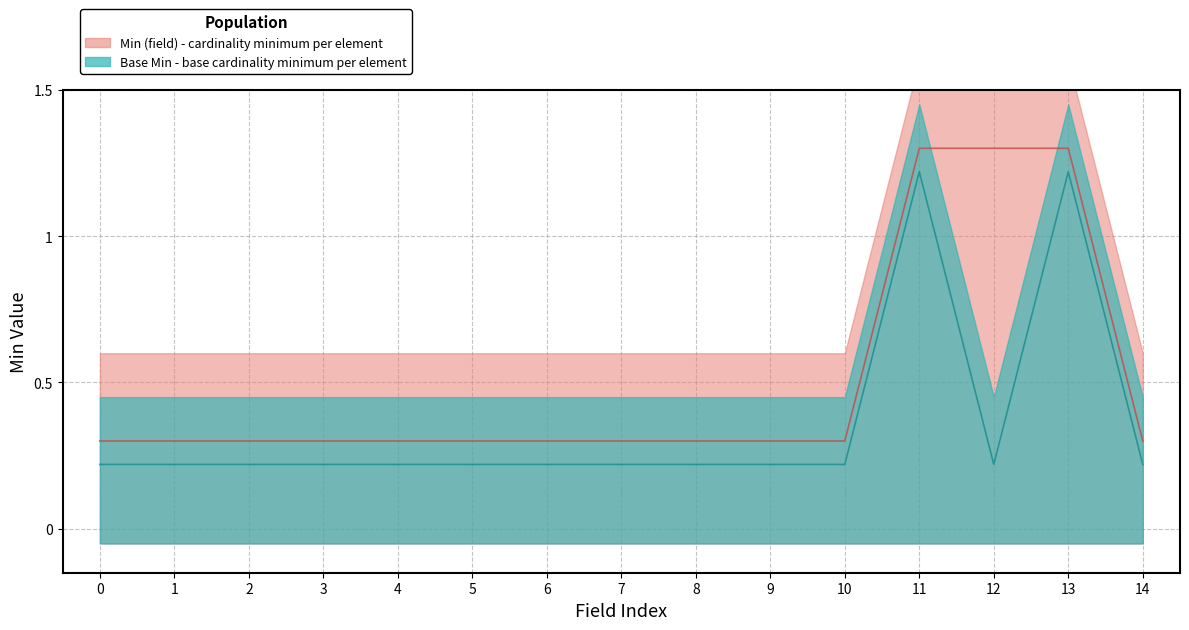

What is the maximum value for Min (field)?

1.3